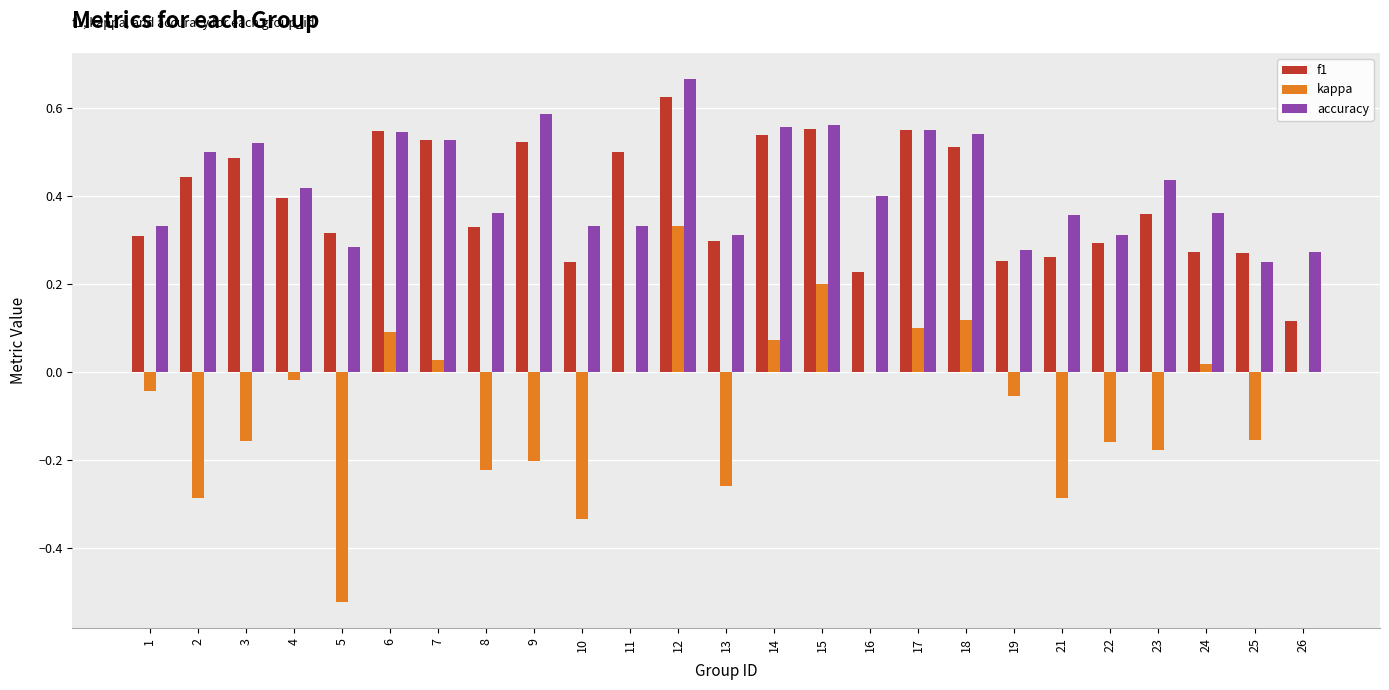

How many categories are shown in the chart?

25